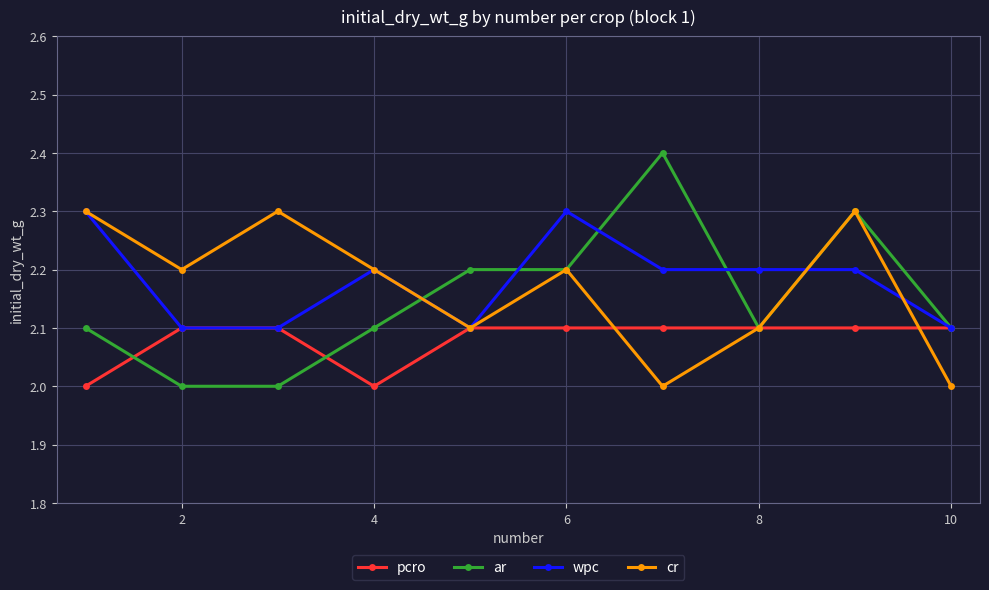

Count the pcro values in the range 2 to 3.

10